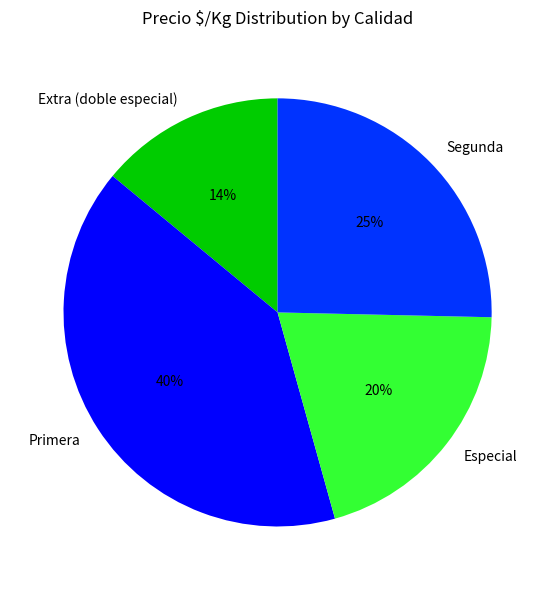

How many slices are in this pie chart?

4